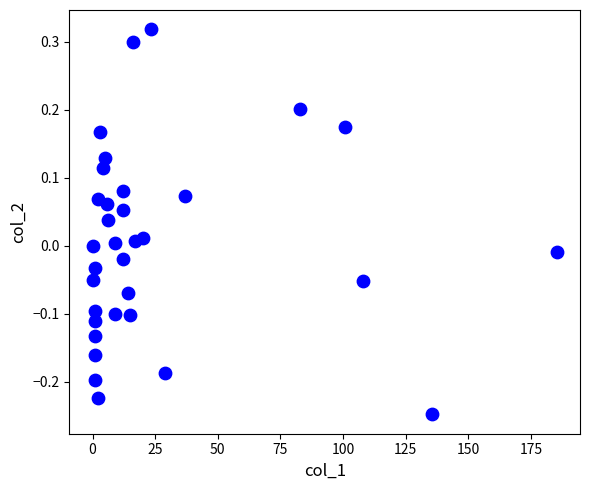

What is the range of X values (max minus min)?

185.3